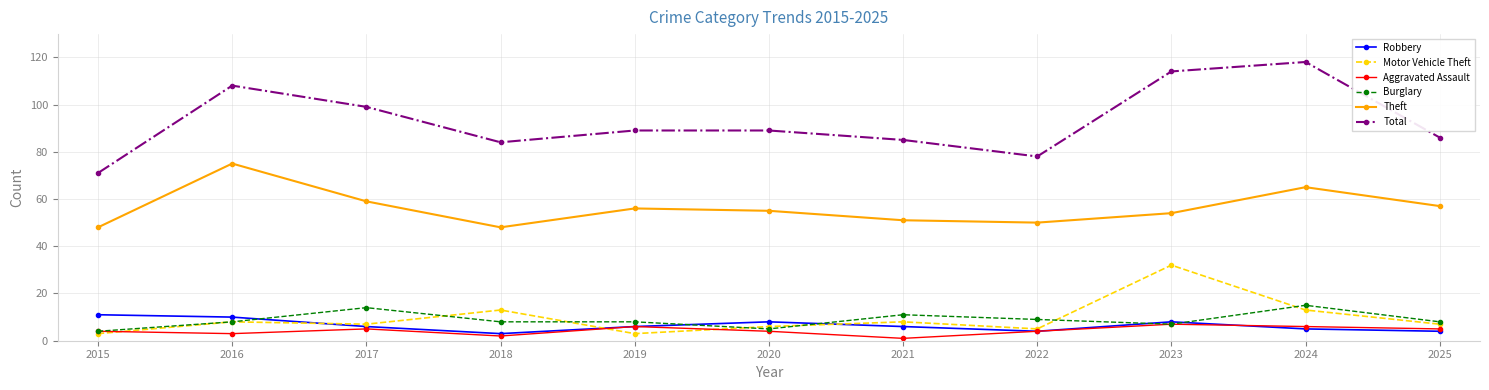

At which category does Theft reach its first local peak?

2016